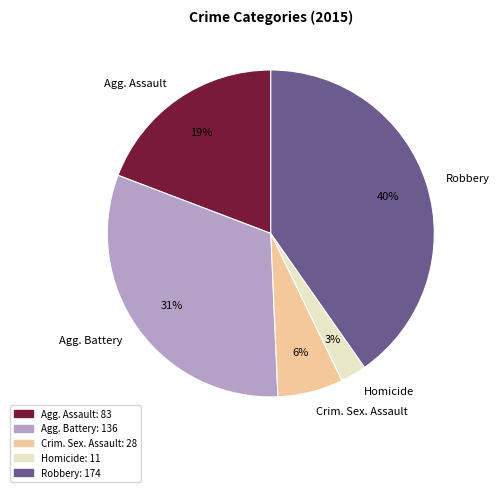

Count the number of slices in the pie.

5